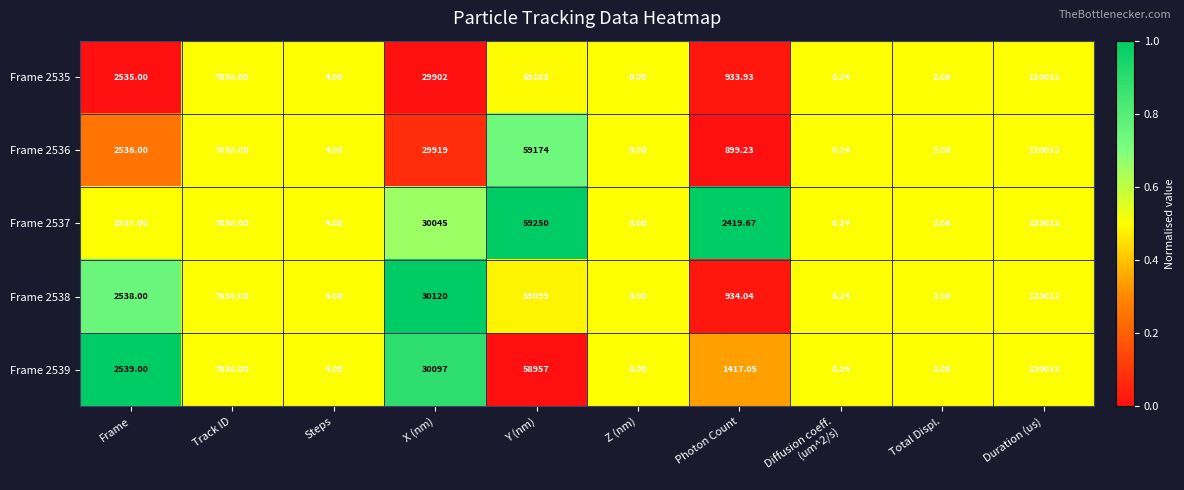

At which category does the chart reach its minimum across all series?

Z (nm)